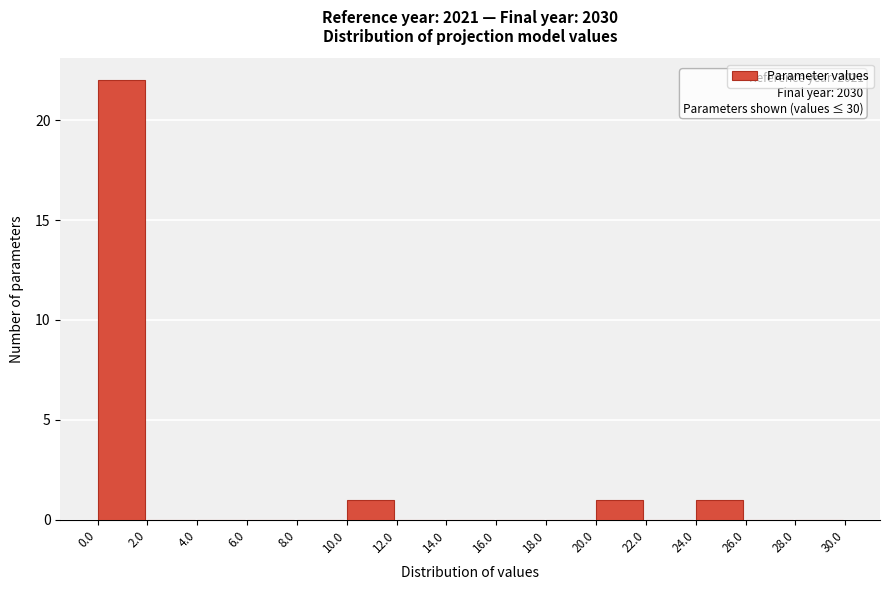

Over which range of the x-axis is the bar tallest?

0.0 to 2.0